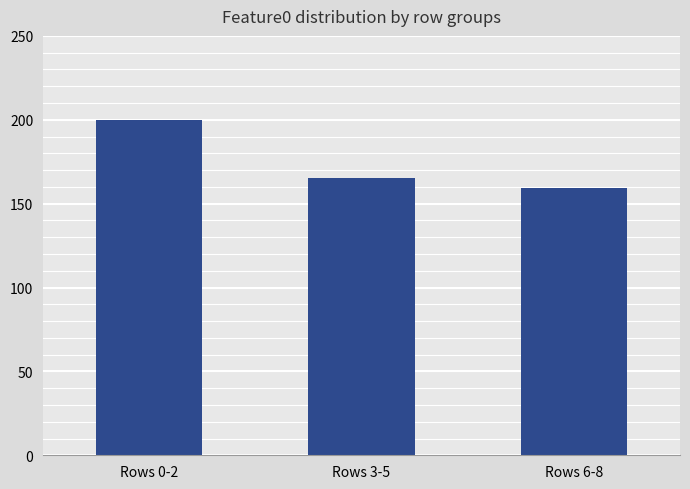

Rank the categories by value from highest to lowest.

Rows 0-2, Rows 3-5, Rows 6-8